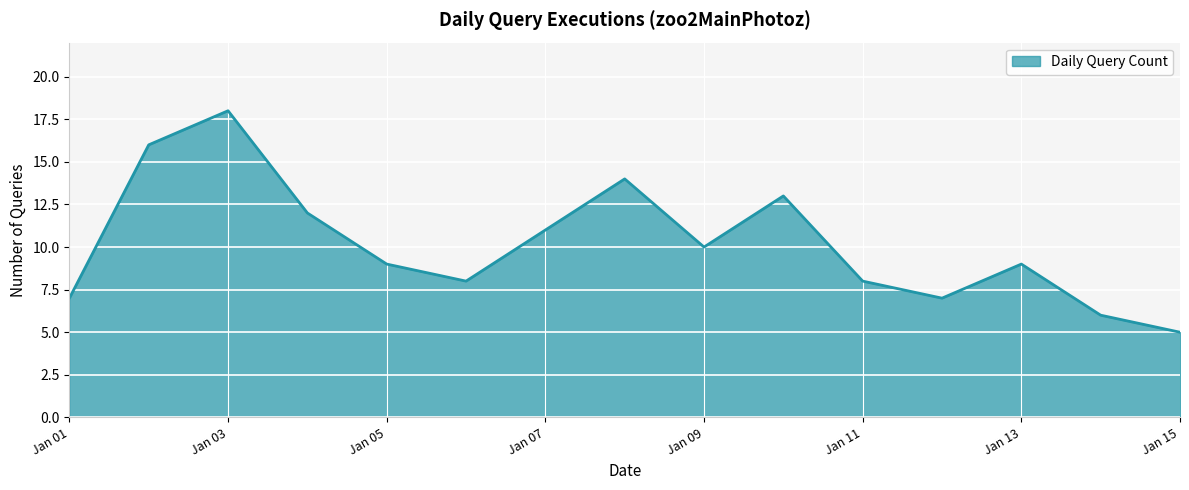

What is the difference between the maximum and minimum values?

13